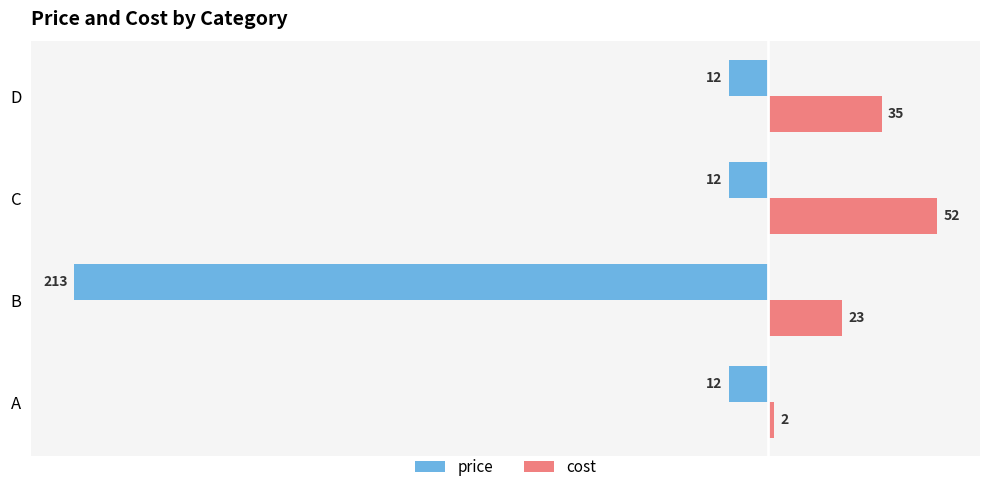

What is the spread (max minus min) of values at B?

236